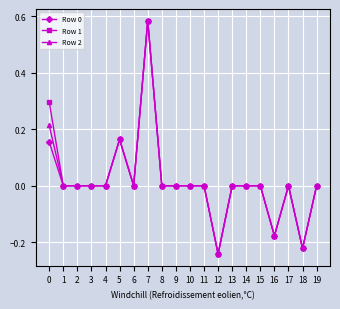

At which category is the sum across all series the highest?

7